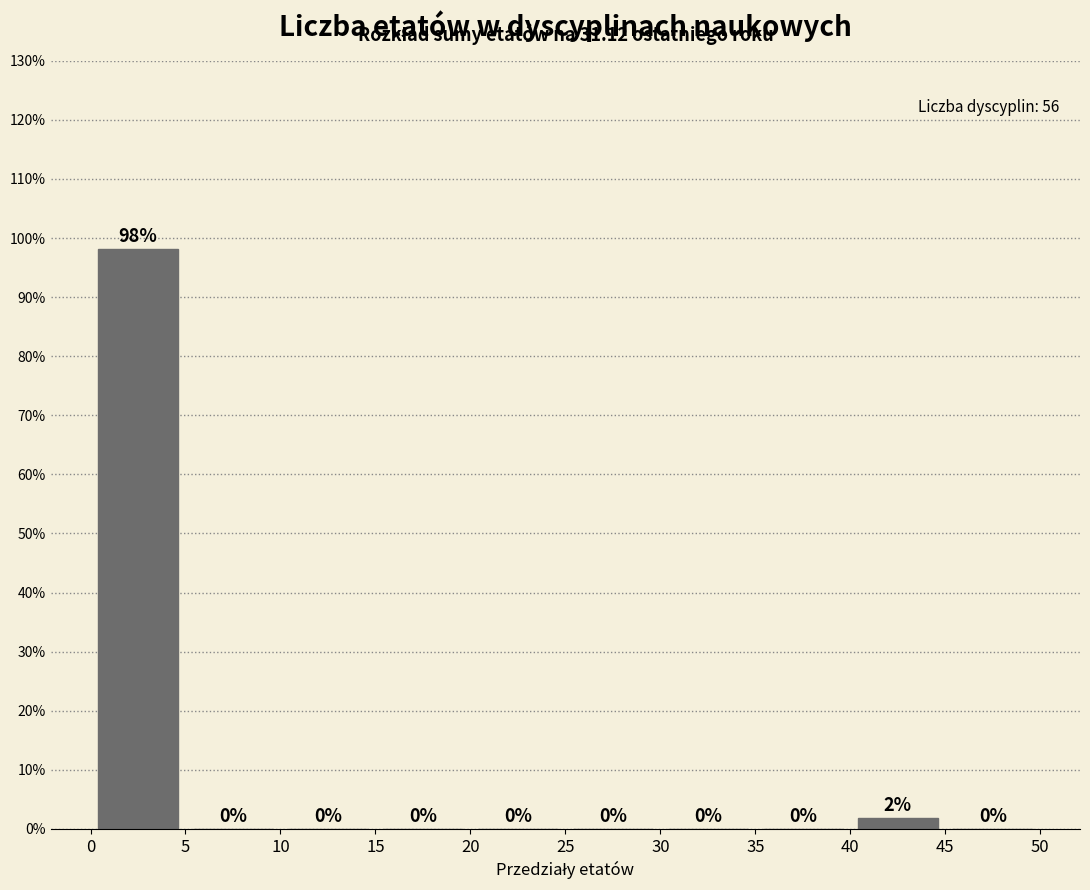

Over which range of the x-axis is the bar tallest?

0 to 5